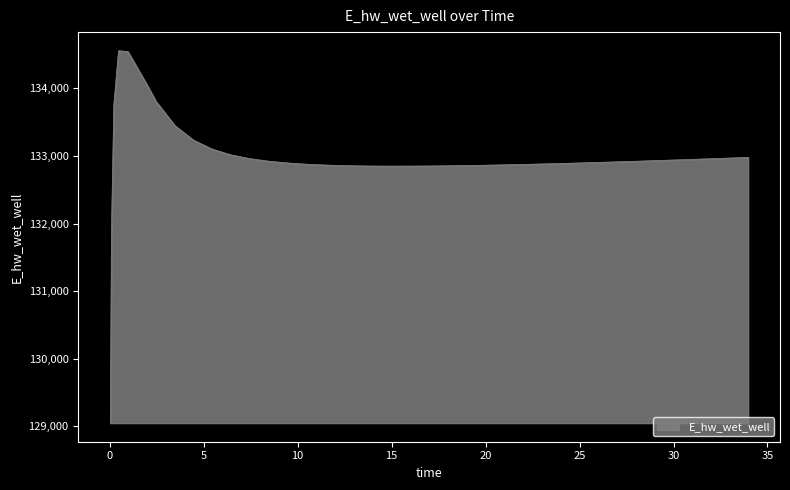

What is the difference between the maximum and minimum values?

5514.2